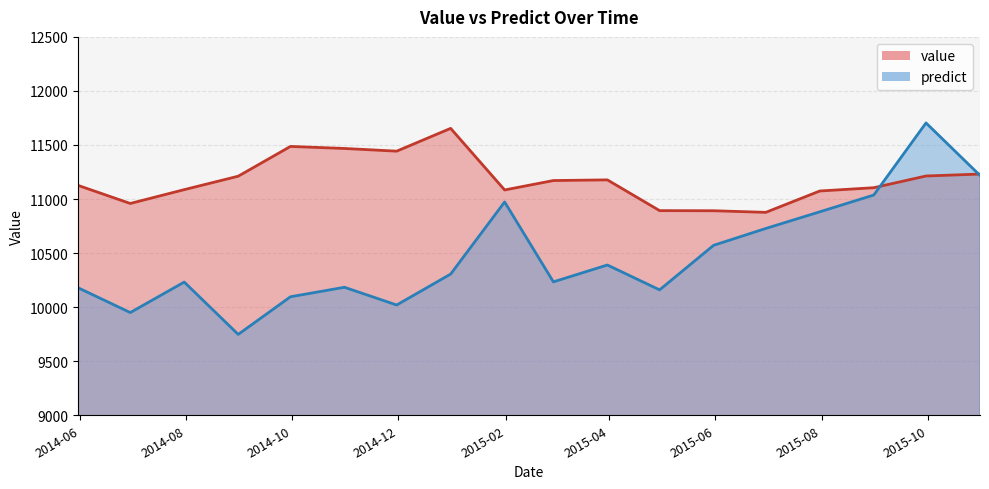

At which category is the sum across all series the highest?

2015-09-30